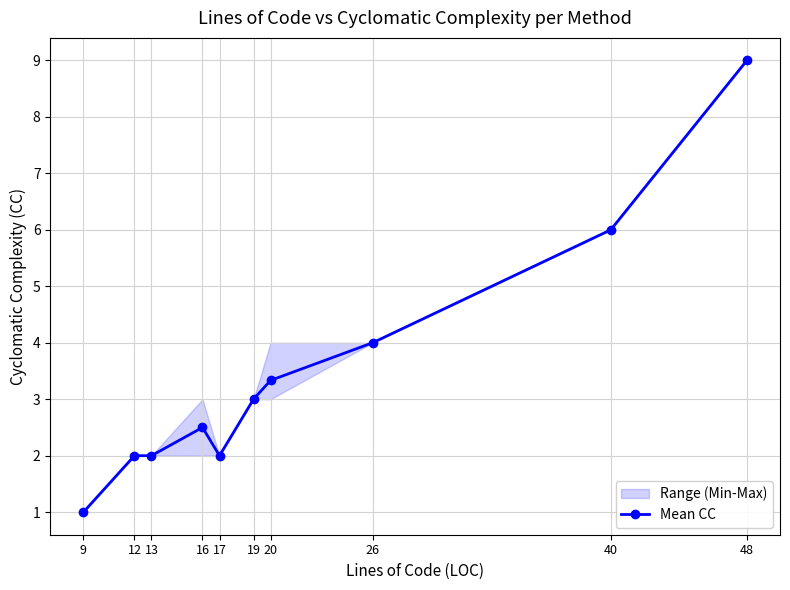

Approximately how many times larger is the value at 19 compared to 20?

0.9